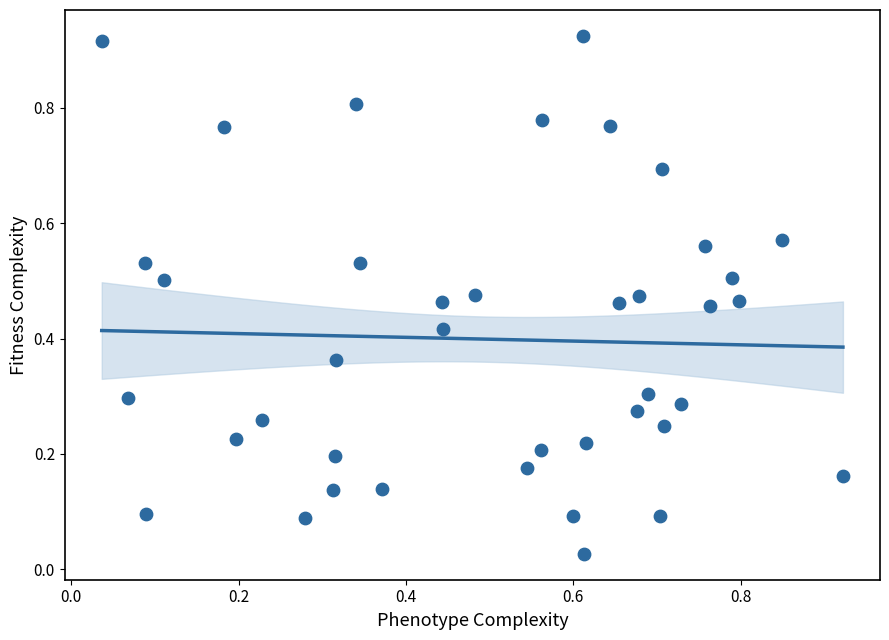

How many data points are displayed?

40